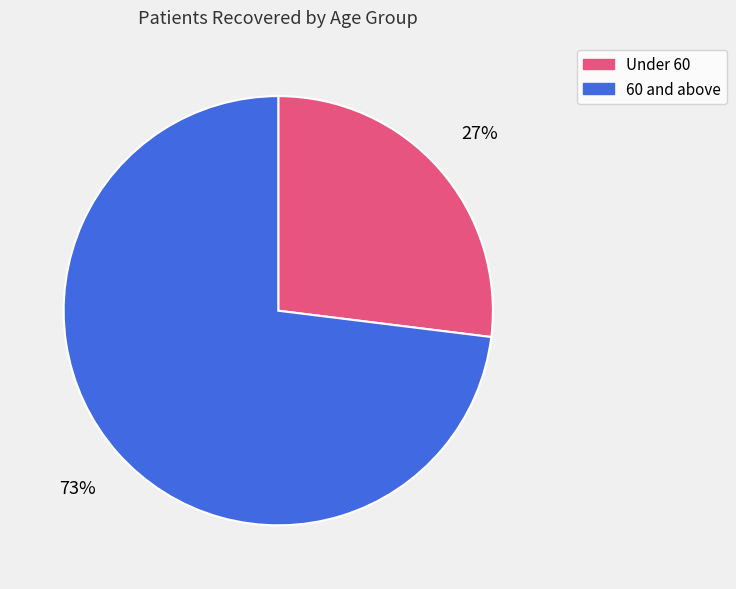

To the nearest percent, what is the difference between the largest and smallest slice percentages?

46%